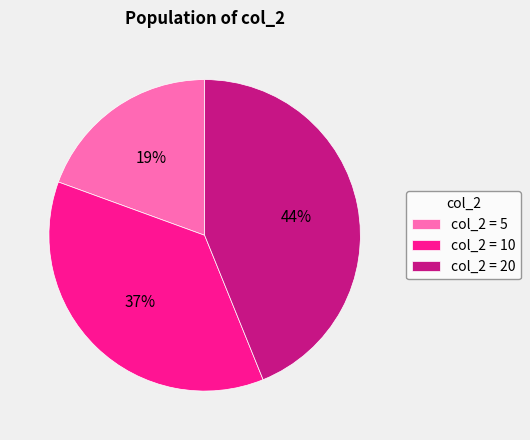

How many slices are in this pie chart?

3